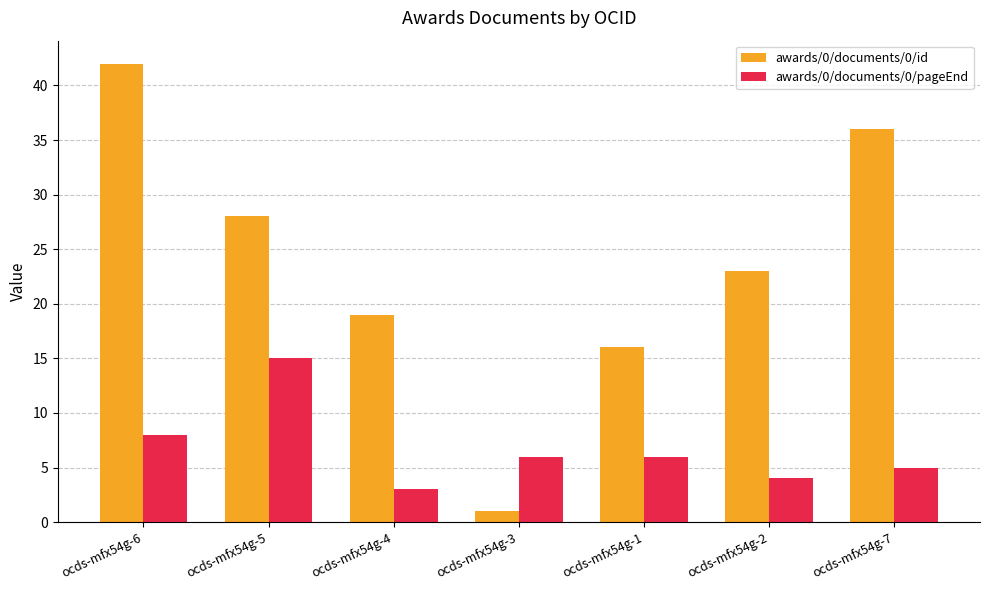

Which series changed the most between ocds-mfx54g-1 and ocds-mfx54g-7?

awards/0/documents/0/id